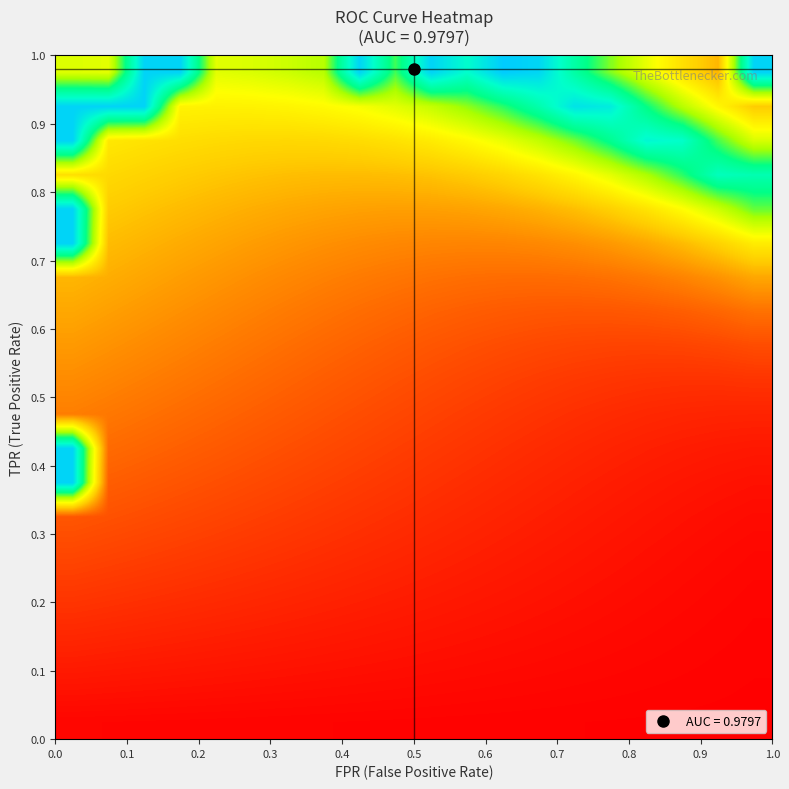

How many distinct data groups are displayed?

20